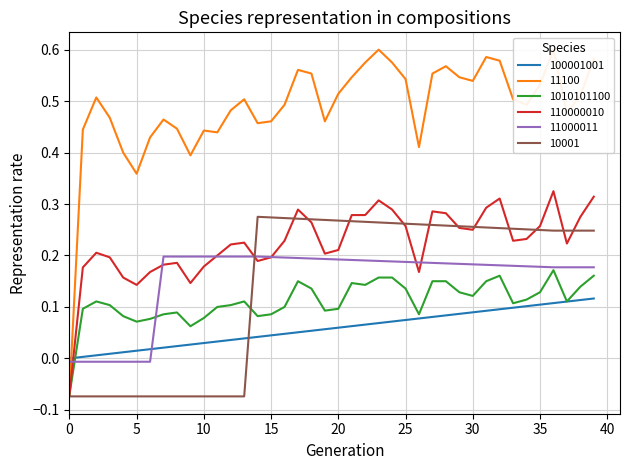

Is it true that 110000010 equals 0.4 at 15?

False